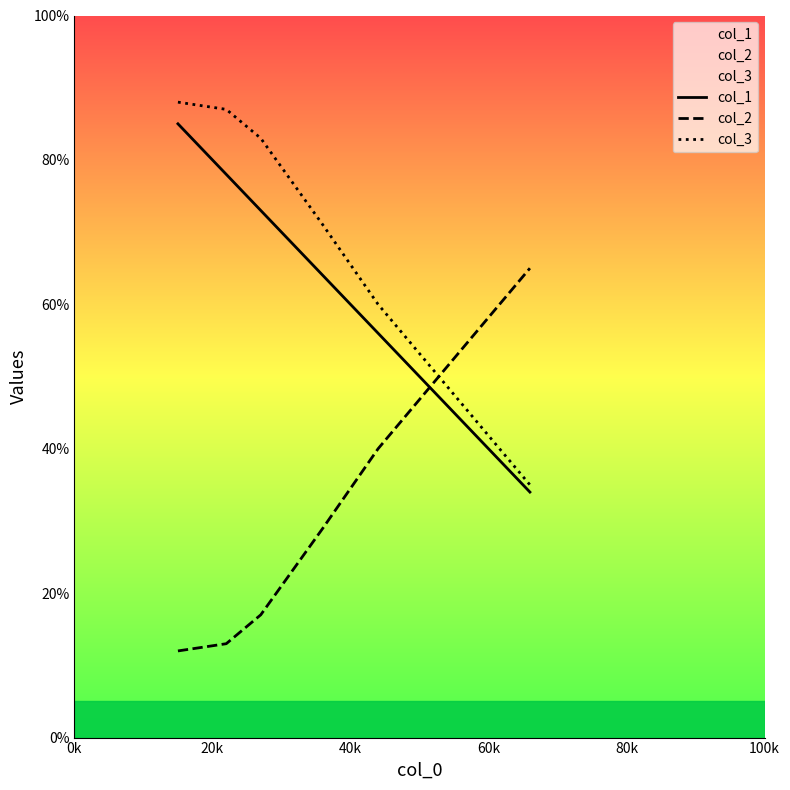

What is the lowest value of the col_2 series?

12